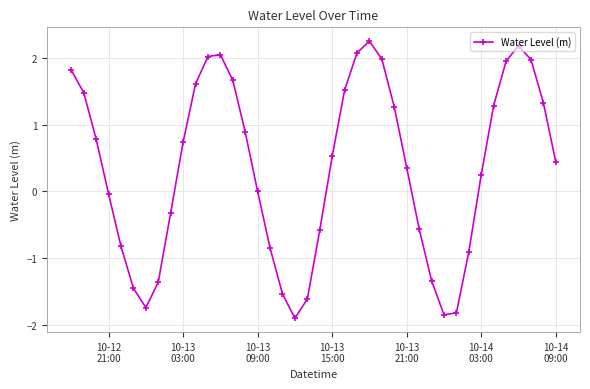

Is this an area chart (filled region under the line)?

No